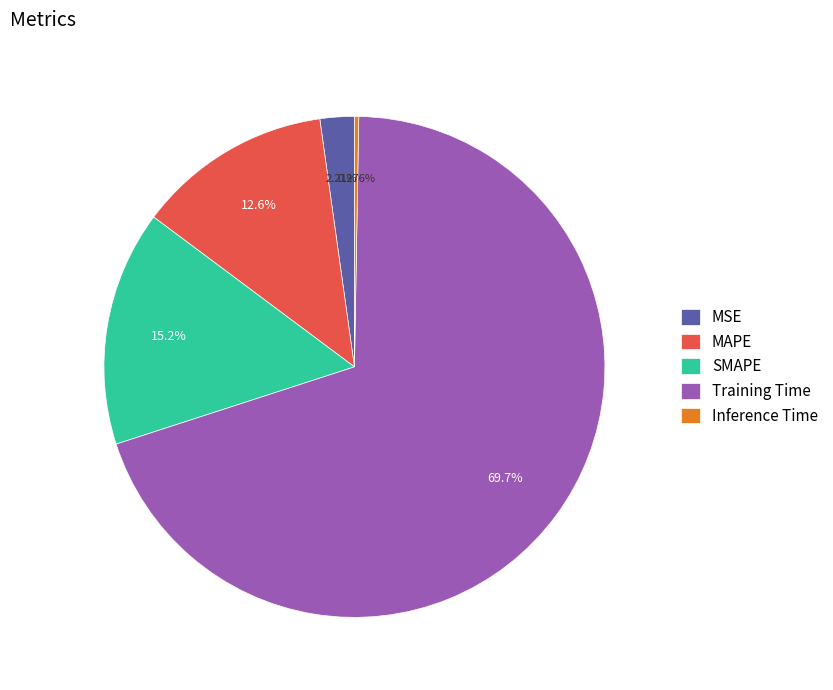

Is there a majority slice in this chart?

Yes